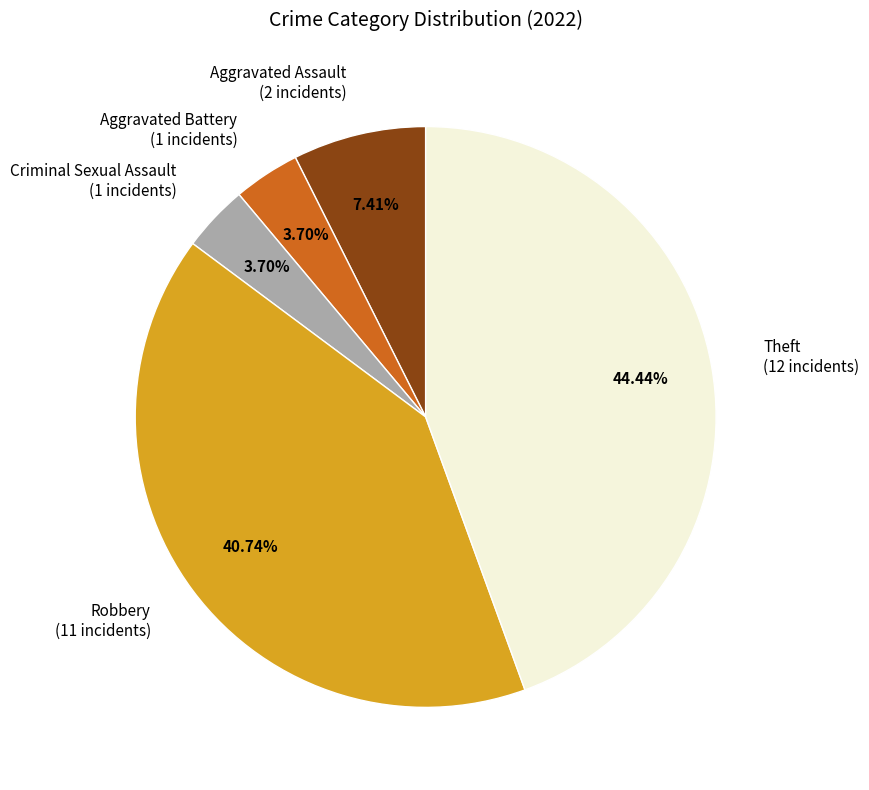

Combined, do Criminal Sexual Assault (1 incidents) and Aggravated Battery (1 incidents) account for over 50%?

No